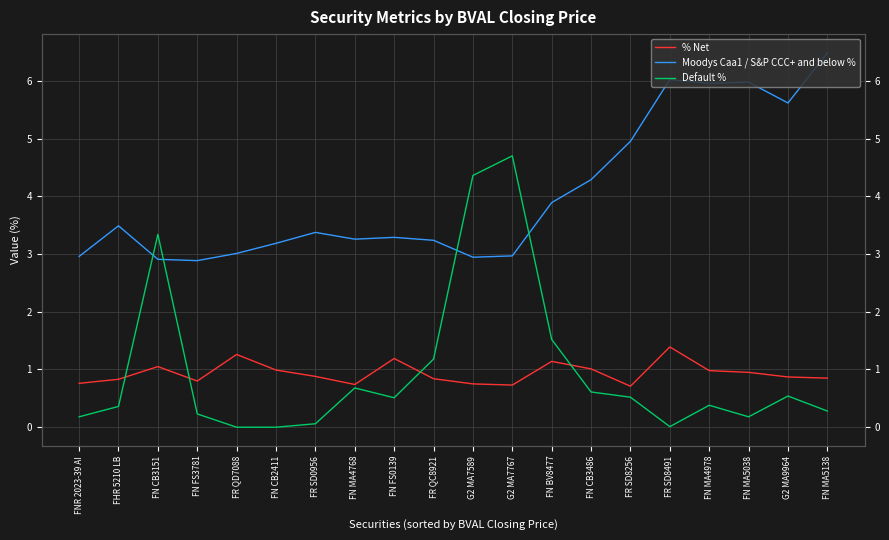

Does the chart have visible grid lines?

Yes